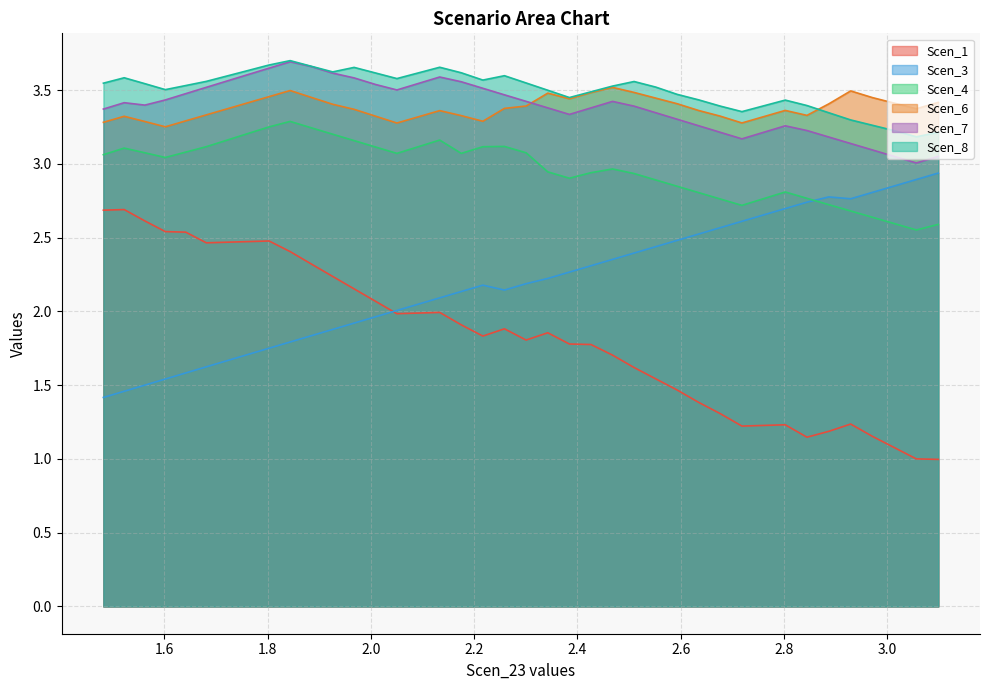

True or false: Scen_3 and Scen_8 cross at least once.

False